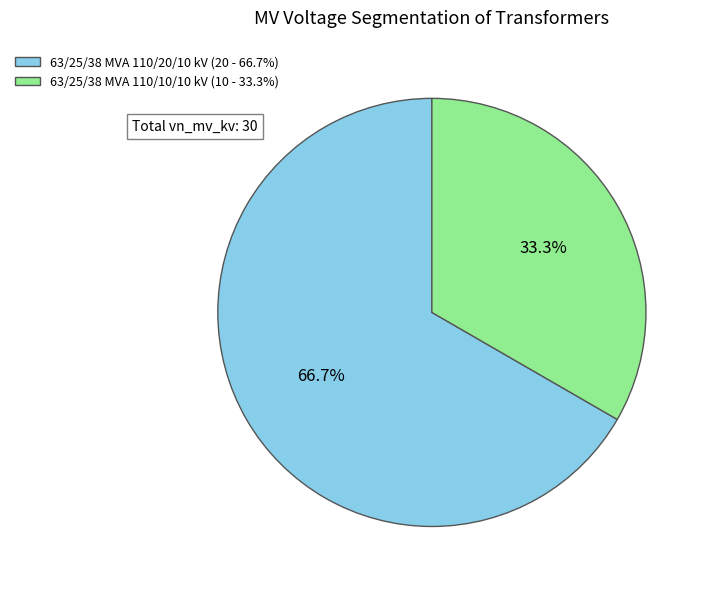

What is the smallest slice in the pie chart?

63/25/38 MVA 110/10/10 kV